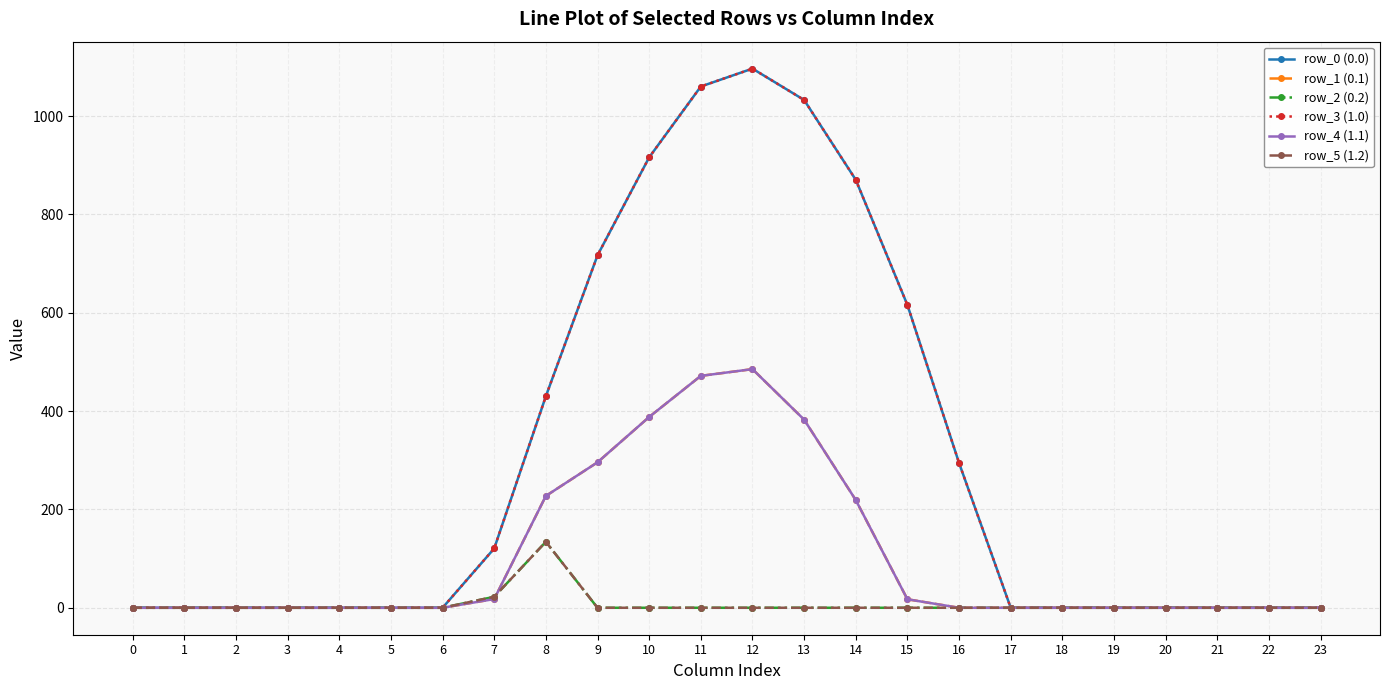

How many lines are shown in the chart?

6